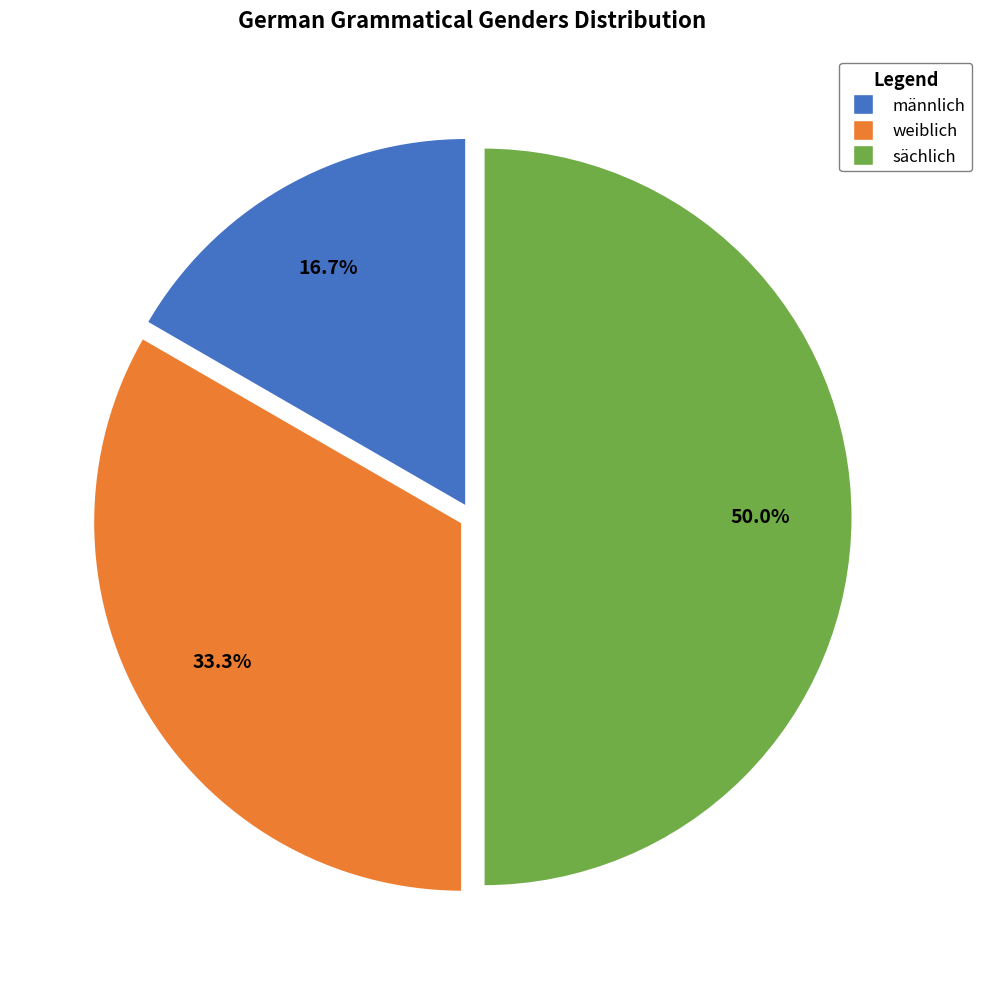

To the nearest percent, what percentage of the pie is weiblich?

33%